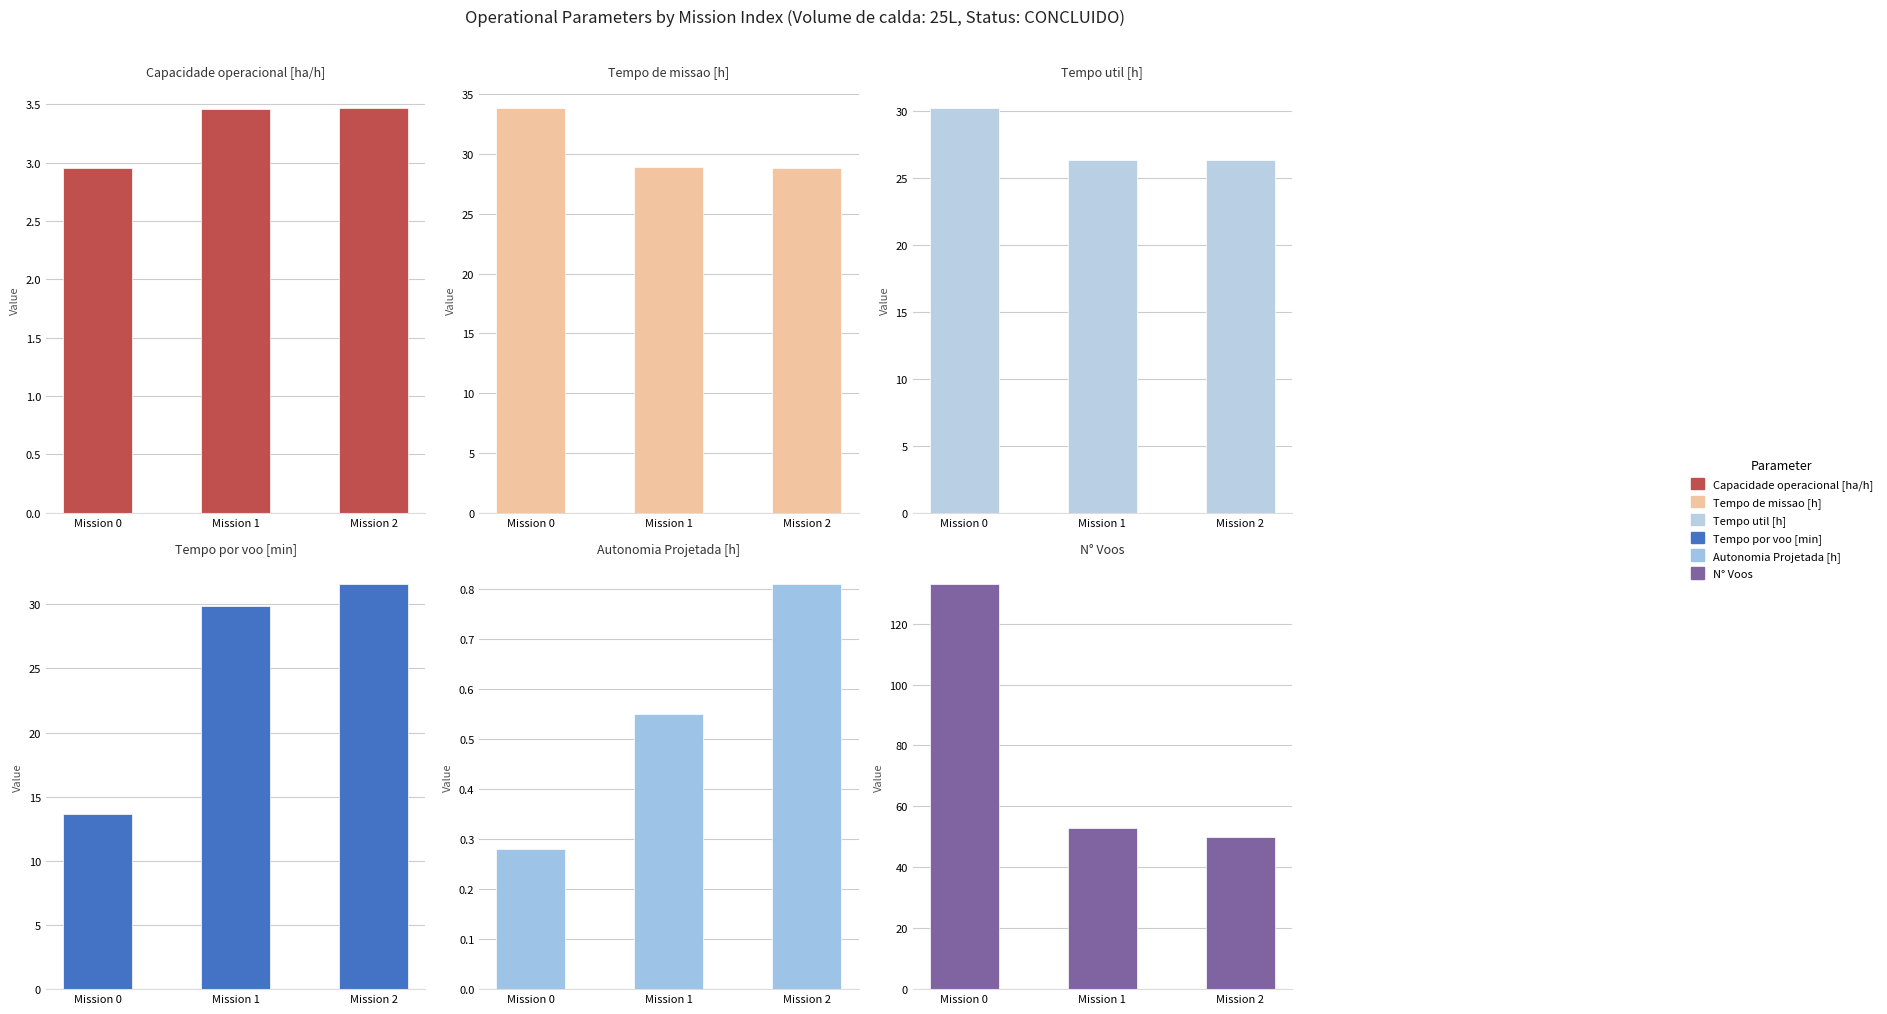

What is the value of the Tempo por voo [min] bar at the 1st from the left?

13.6